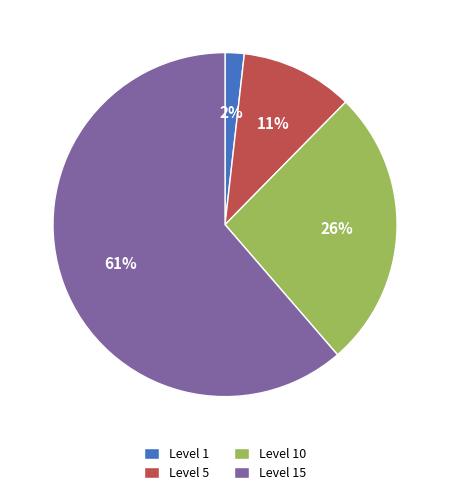

To the nearest percent, what portion does Level 1 represent?

2%